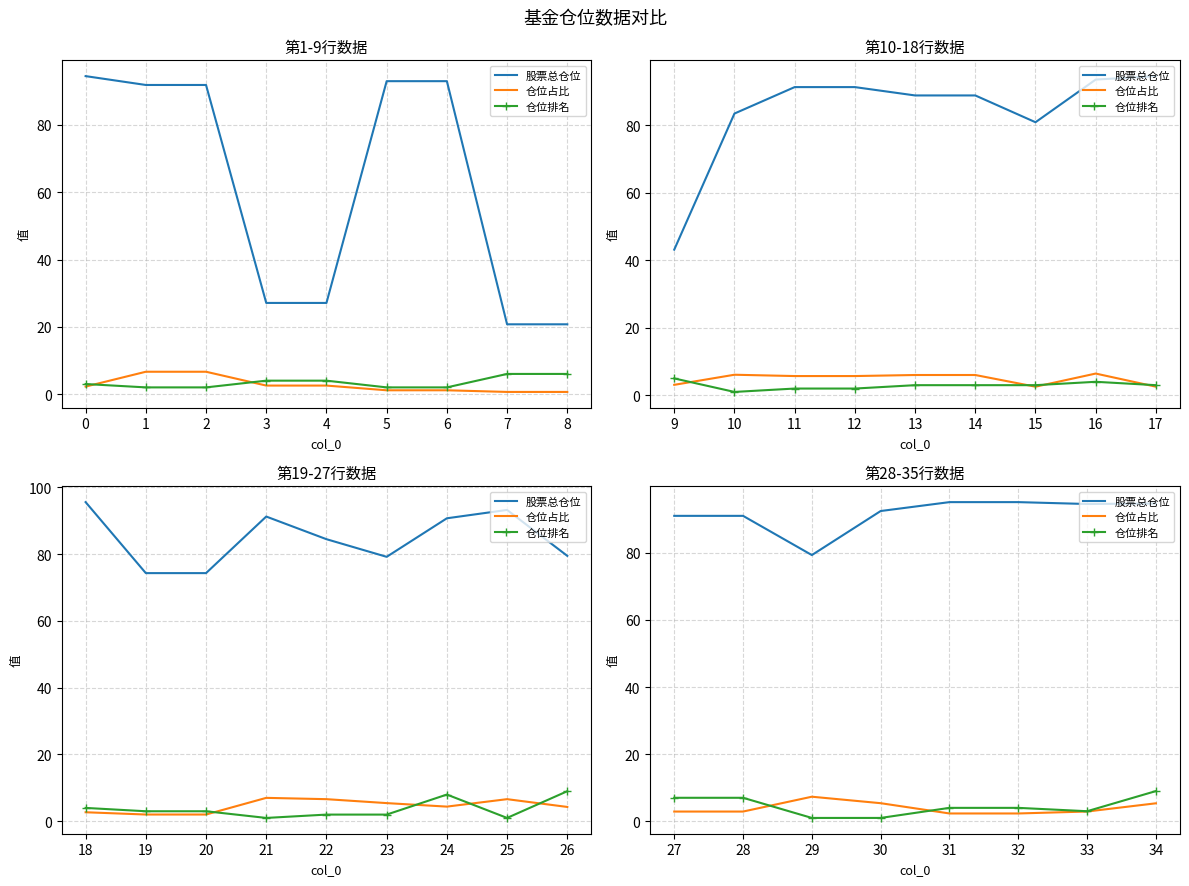

True or false: 股票总仓位 and 仓位占比 intersect in this chart.

False